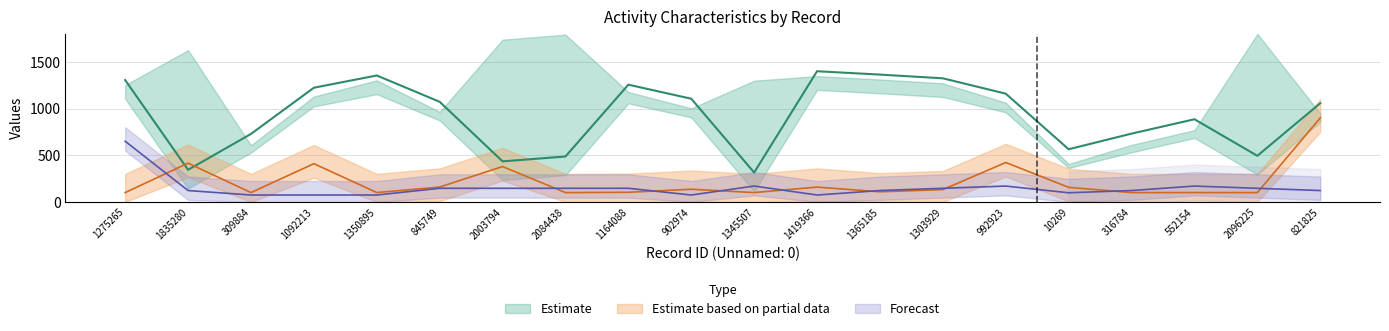

At which category is the sum across all series the highest?

821825